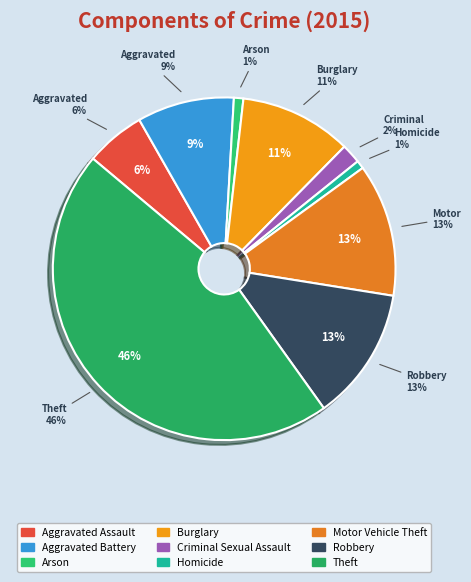

Do Aggravated Battery and Motor Vehicle Theft together represent more than half of the pie?

No